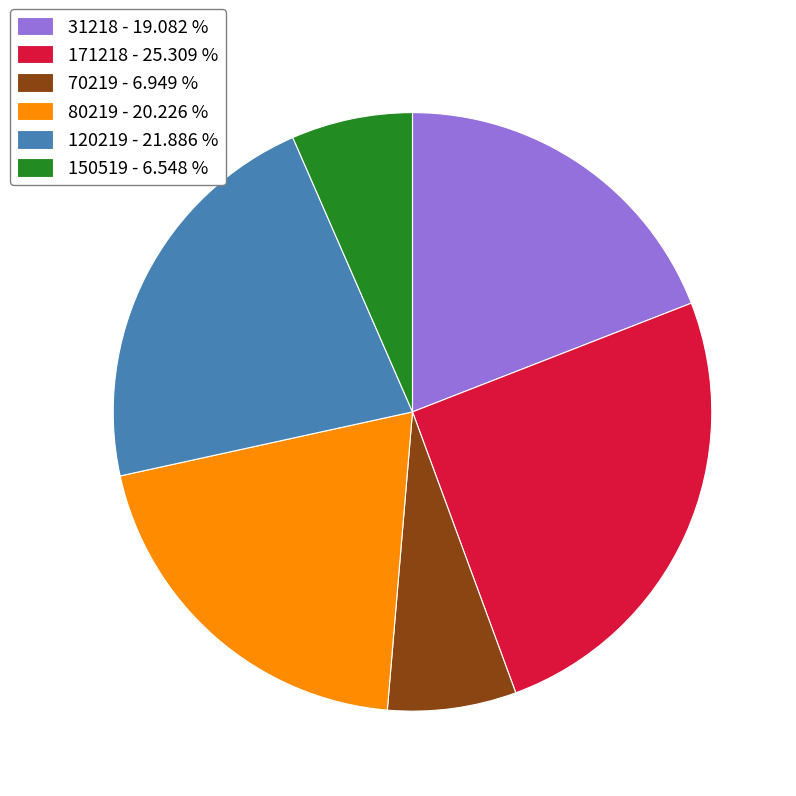

Between 120219 - 21.886 % and 171218 - 25.309 %, which is larger?

171218 - 25.309 %